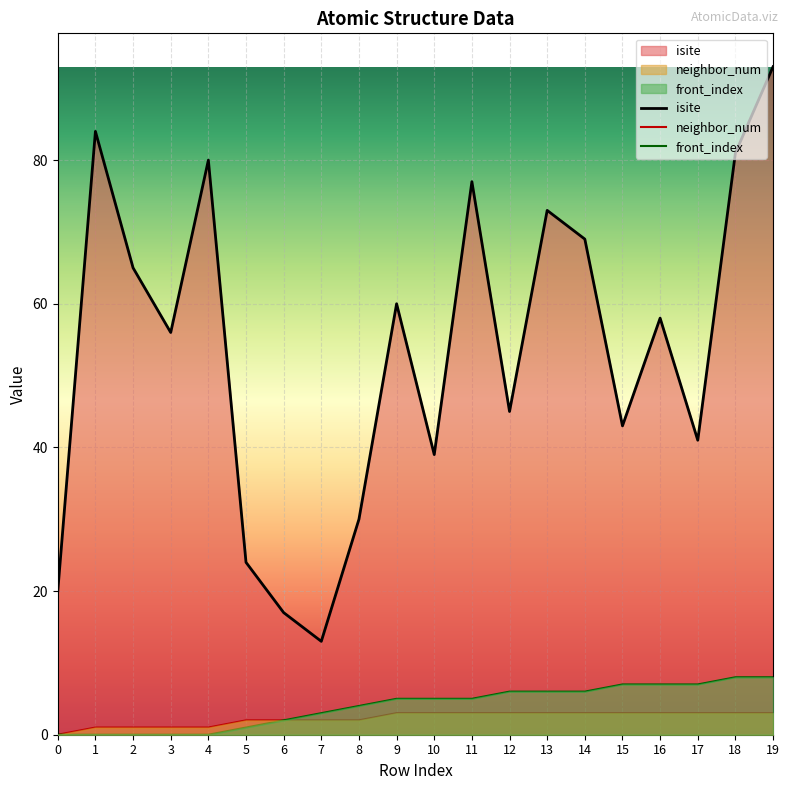

What is the value of the neighbor_num point at the 18th from the left?

3